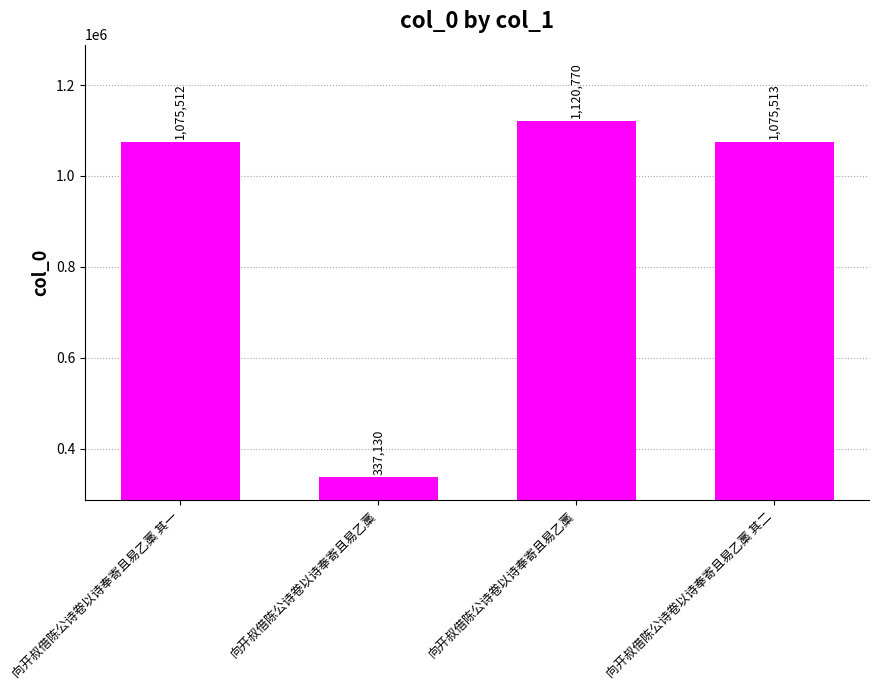

The value at 向开叔借陈公诗卷以诗奉寄且易乙藁 其二 is 1075513. True or false?

True